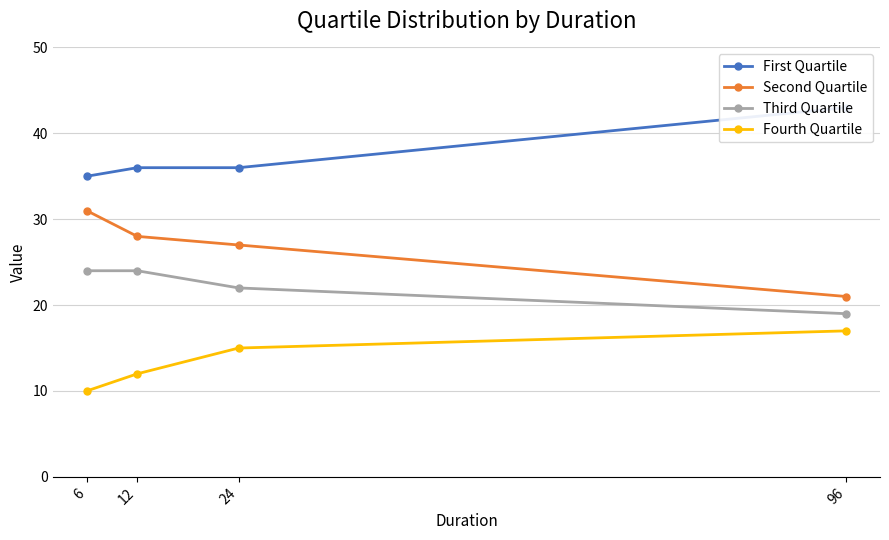

How many Fourth Quartile values are between 12 and 17?

3